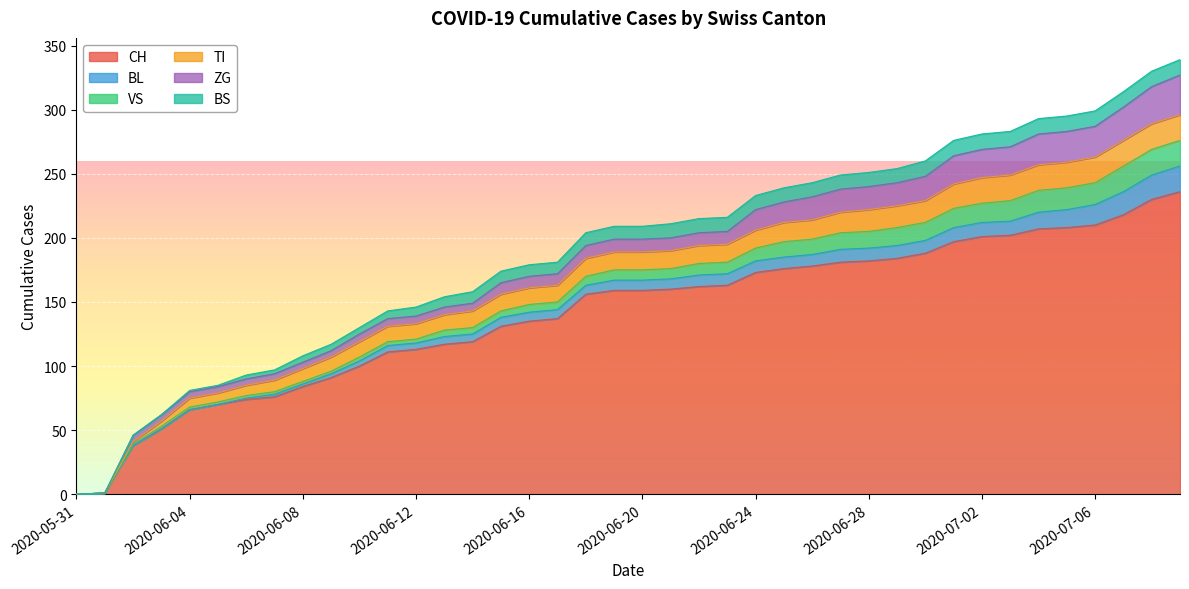

Which series has the largest total across all categories?

CH